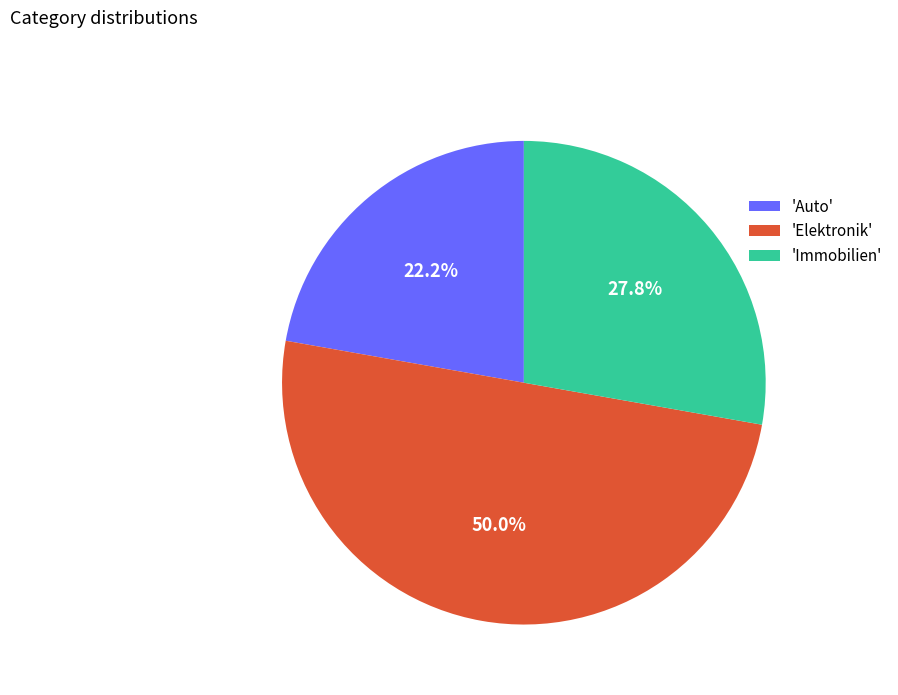

How many slices are in this pie chart?

3